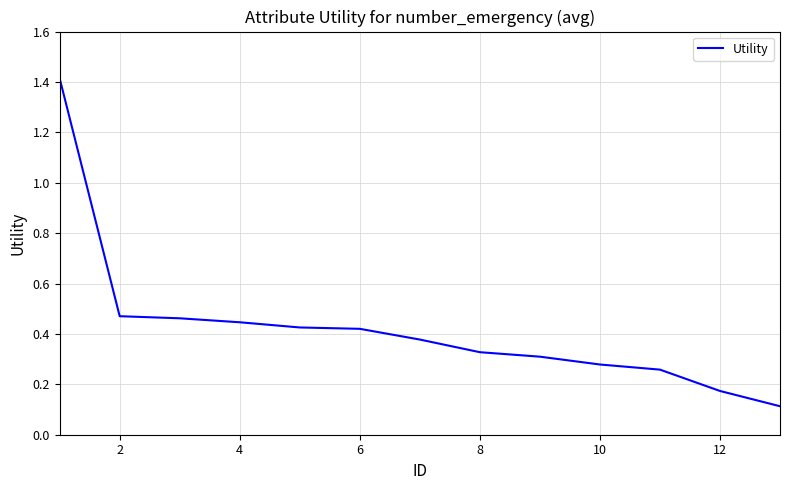

What is the maximum value shown in the chart?

1.4